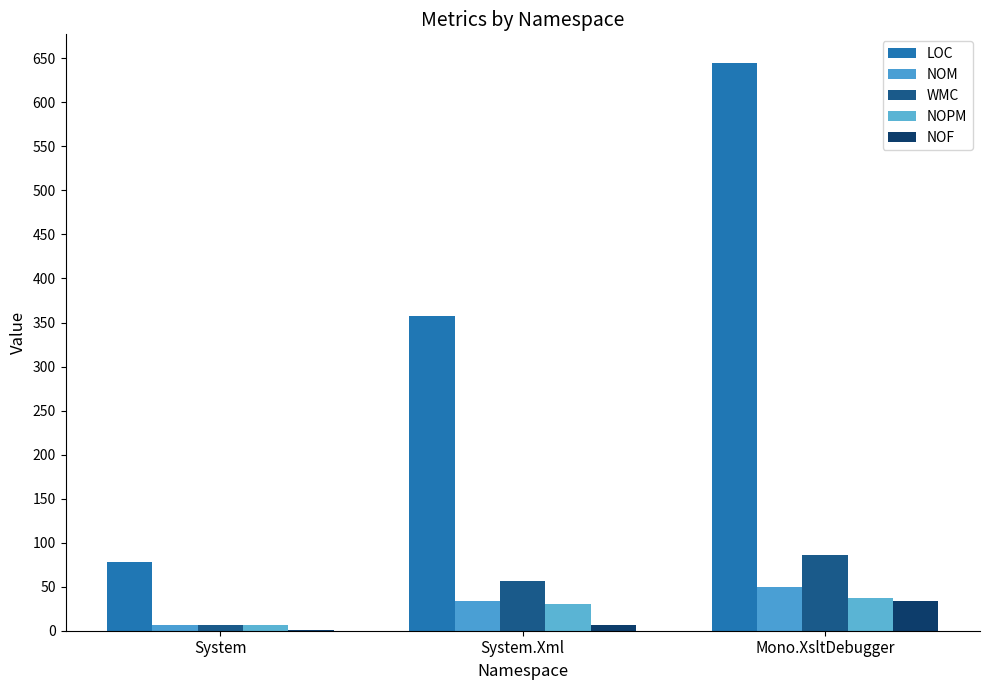

At which label is NOF closest to 17?

System.Xml